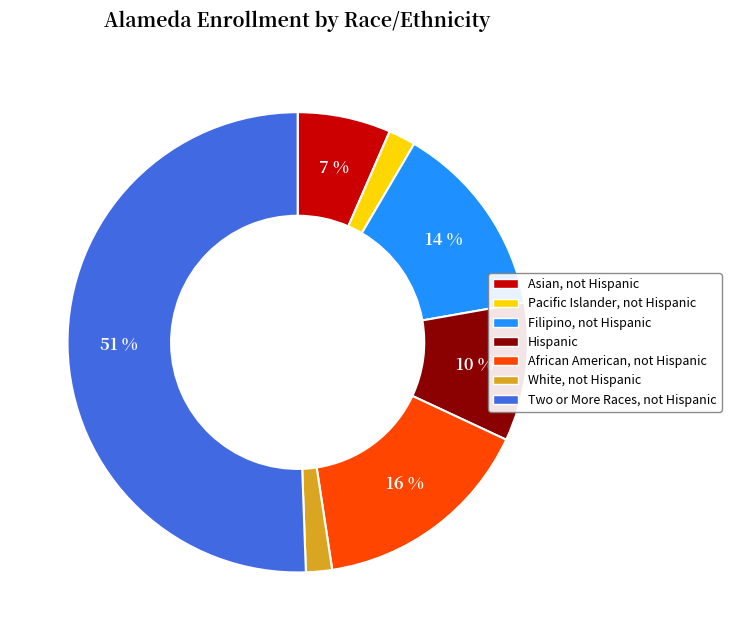

To the nearest percent, what is the average slice percentage?

14%